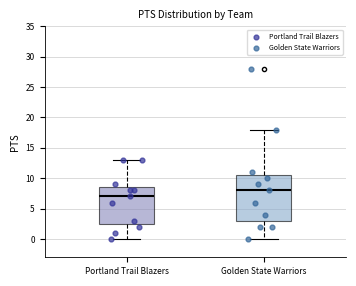

Reading left to right, transcribe this box plot: for each box, give where its median line is, the range the box spans, and where its two whiskers end, as read against the y-axis. The values are not printed on the chart, so give them approximately, as read against the axis.

Portland Trail Blazers: median 7.0, box 2.5 to 8.5, whiskers 0.0 to 13.0
Golden State Warriors: median 8.0, box 3.0 to 10.5, whiskers 0.0 to 18.0